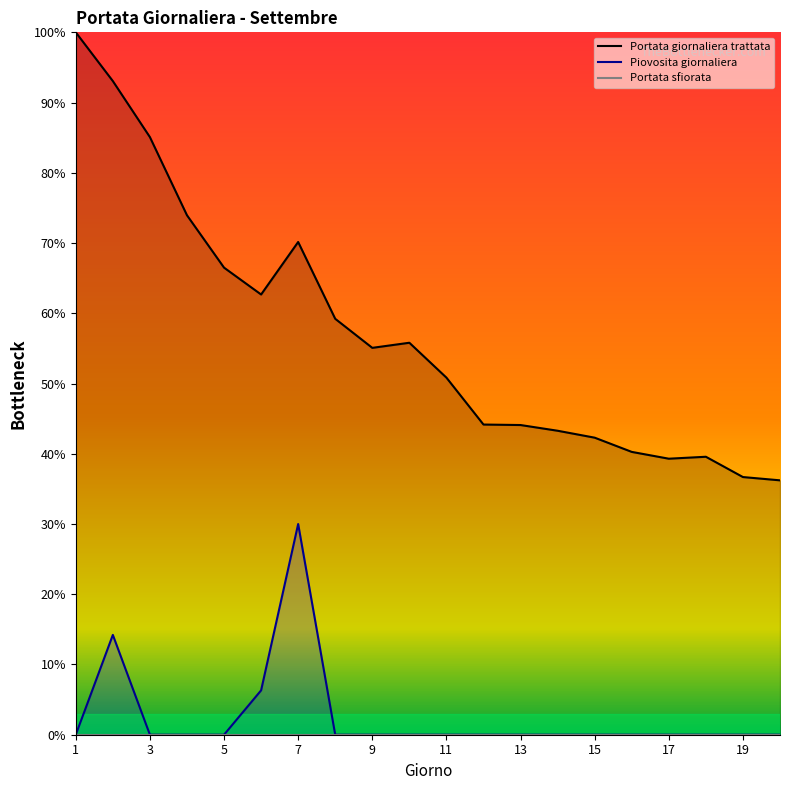

Which category has the highest value in the Piovosita giornaliera series?

7